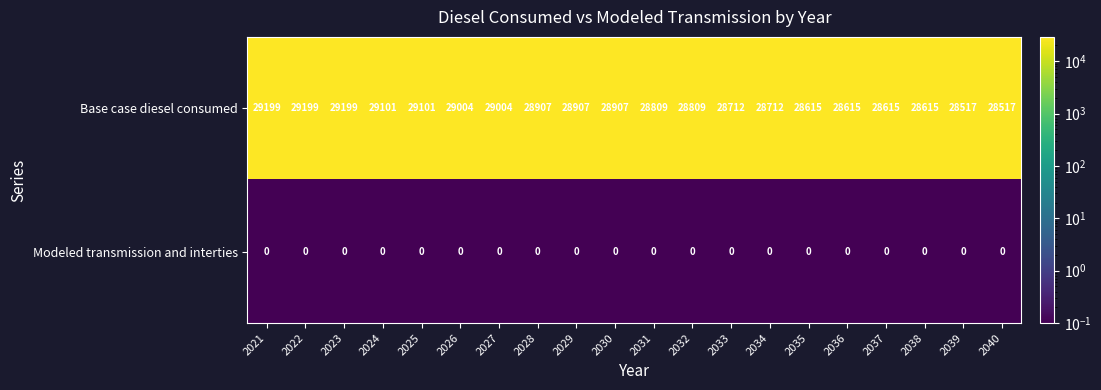

Is it true that Base case diesel consumed equals 28712 at 2034?

True